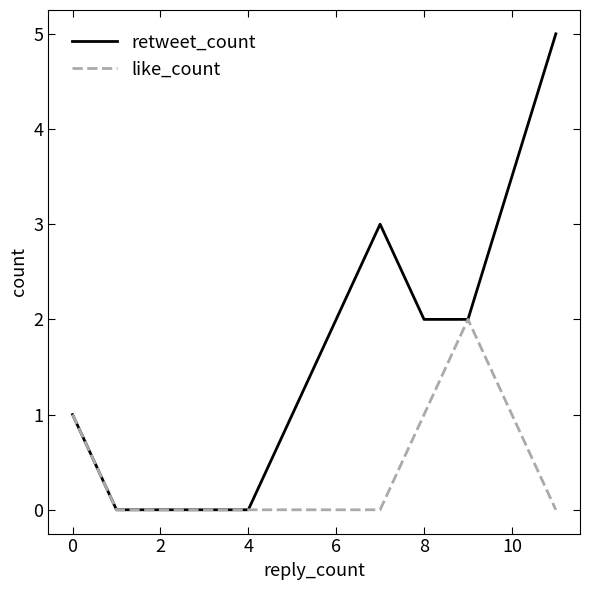

Which series has the largest range (max minus min)?

retweet_count